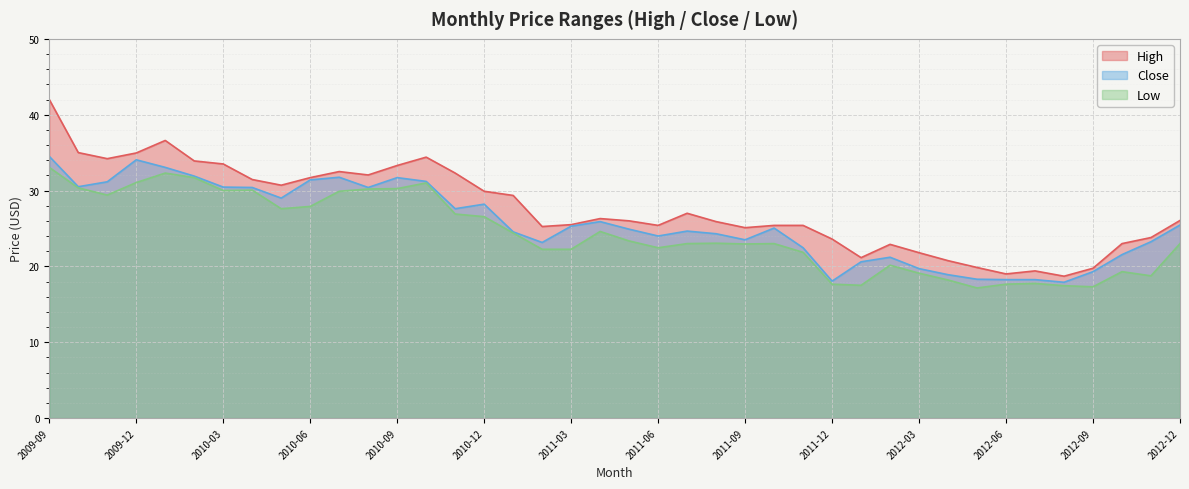

What is the difference between the Low values at 2012-09 and 2011-04?

7.3